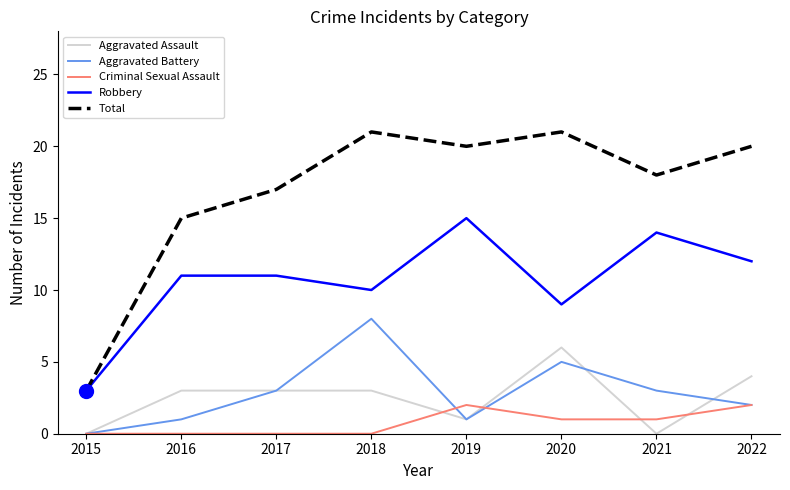

What is the maximum value shown in the chart?

21